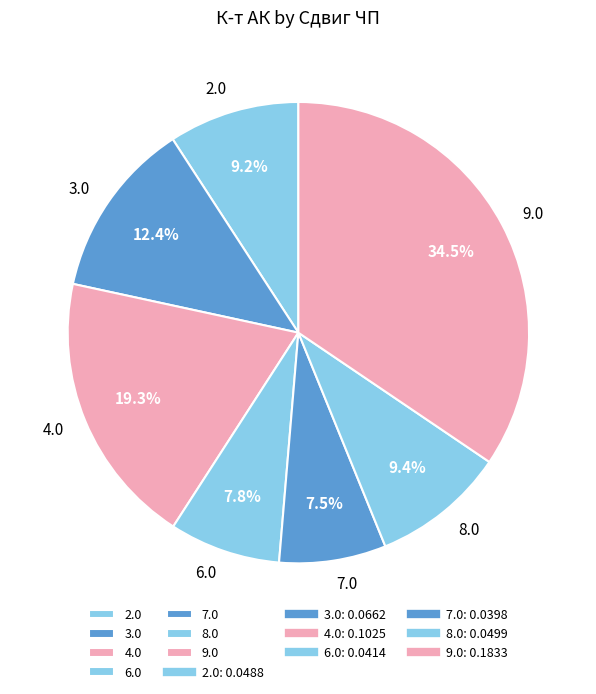

What is the total percentage of 3.0 and 2.0?

21.6%